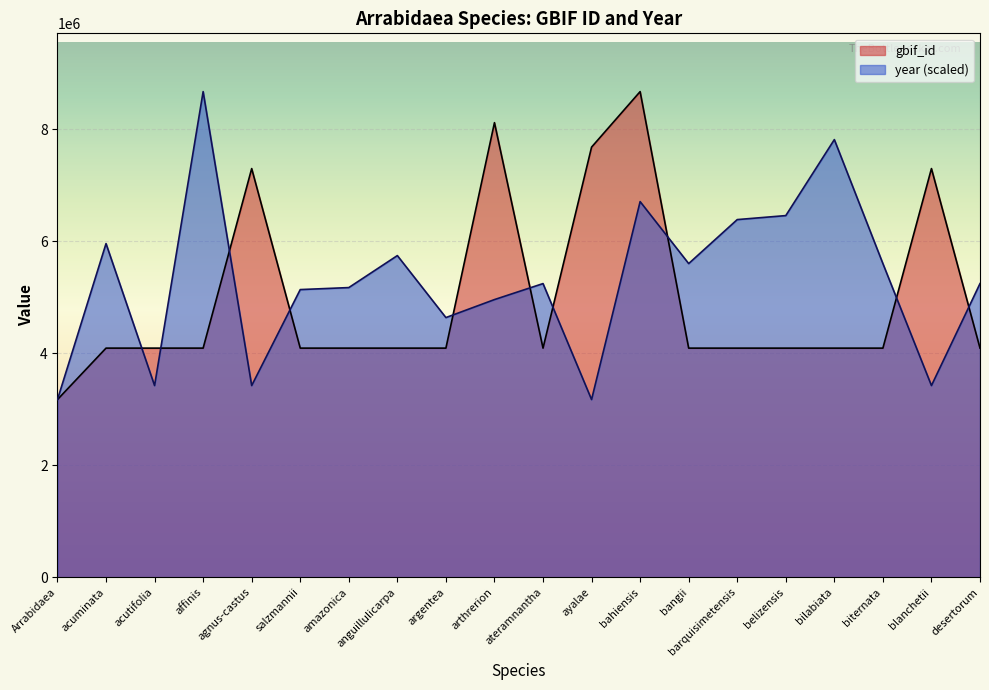

Reading left to right, list all the values displayed in this chart.

3172501	4091325	4091302	4091282	7298311	4091264	4091251	4091236	4091217	8118494	4091173	7681440	8672966	4091133	4091117	4091101	4091086	4091069	7298282	4091054